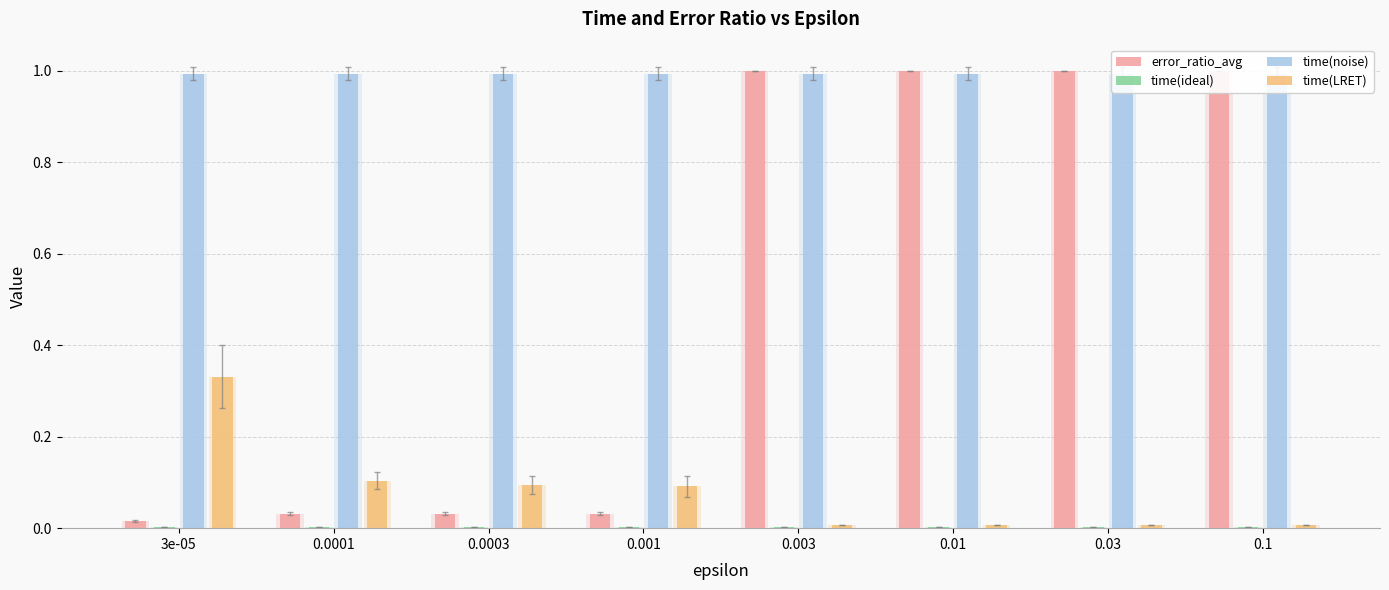

What is the value of the time(LRET) bar at the 2nd from the left?

0.1